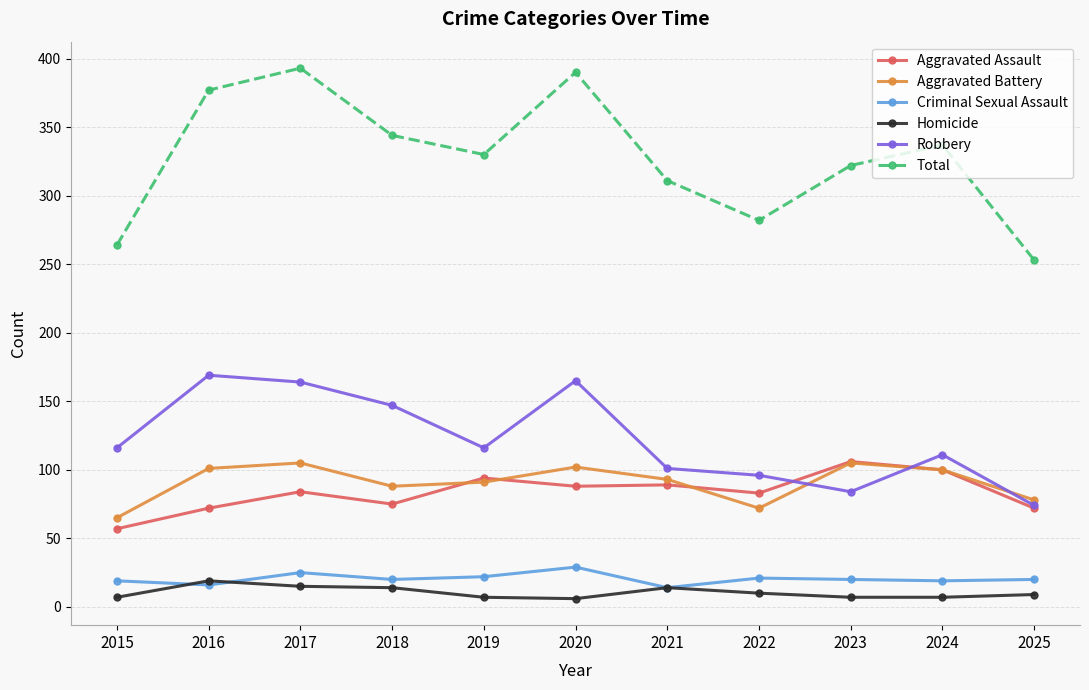

What is the total value across all series at 2016?

754